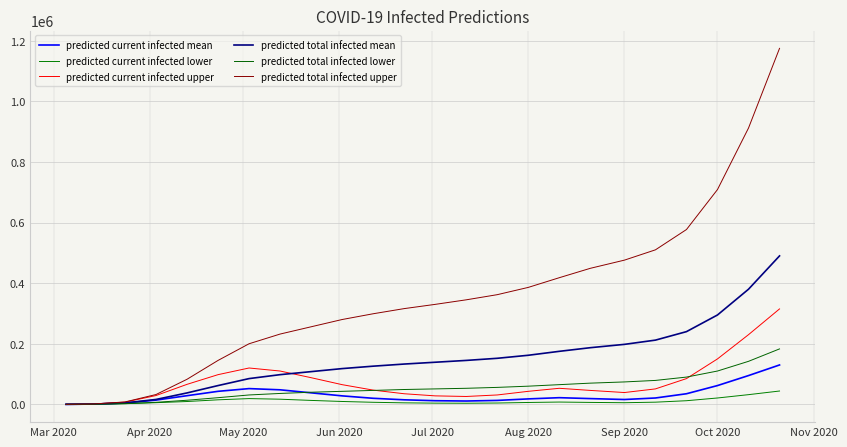

What are all the series names shown in the legend?

predicted current infected mean, predicted current infected lower, predicted current infected upper, predicted total infected mean, predicted total infected lower, predicted total infected upper